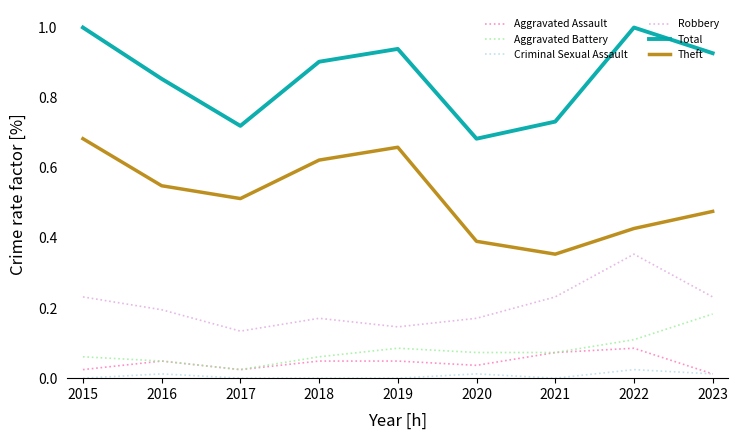

Which series has the largest total across all categories?

Total